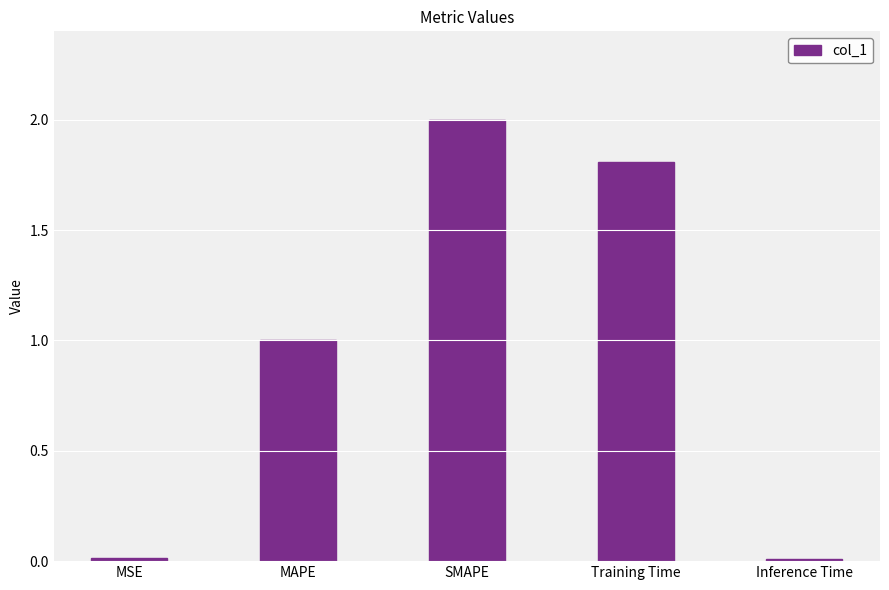

The value at MAPE is 1.0. True or false?

True